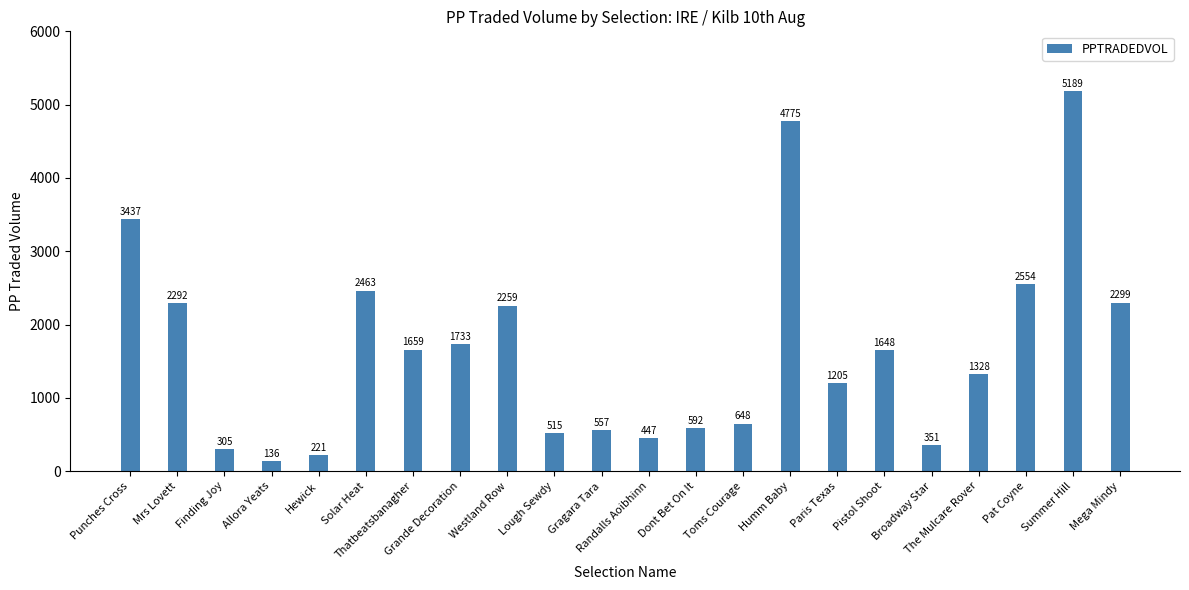

Are the bars horizontal?

No